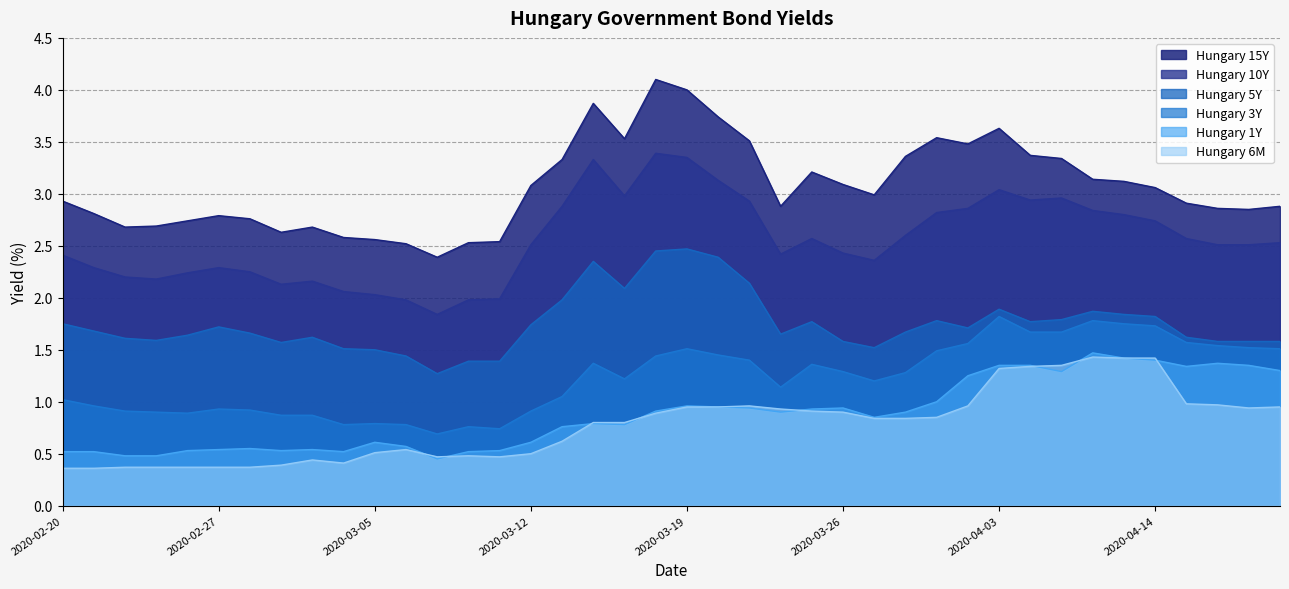

Where is the first local minimum for Hungary 5Y?

2020-02-25